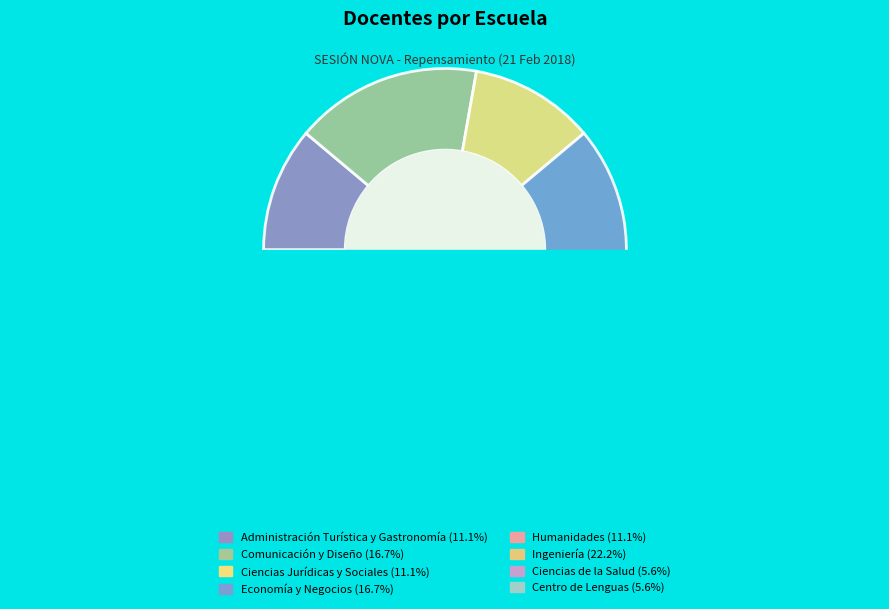

To the nearest percent, what percentage of the pie is Administración Turística y Gastronomía?

11%